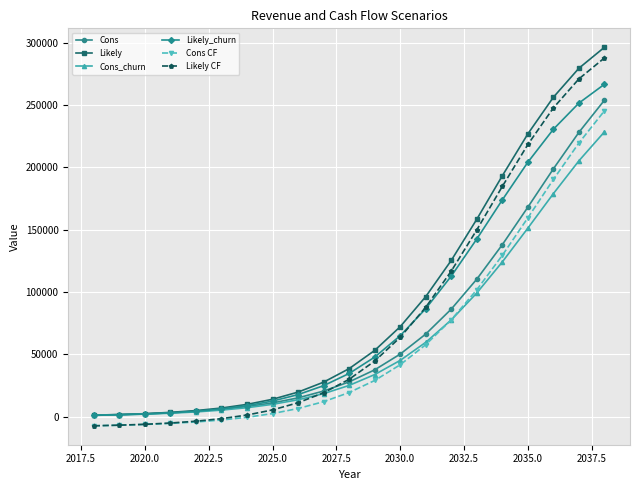

True or false: Cons_churn and Cons CF intersect in this chart.

True